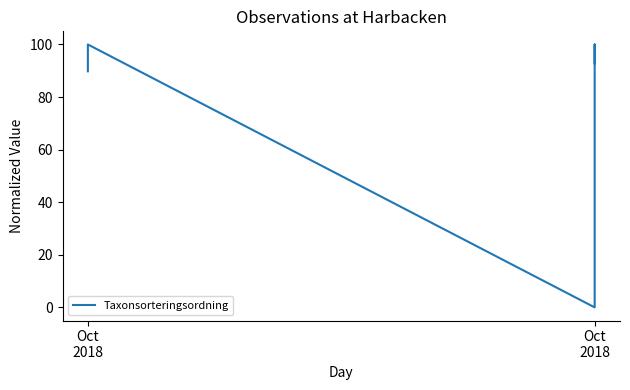

What is the average value?

81.6